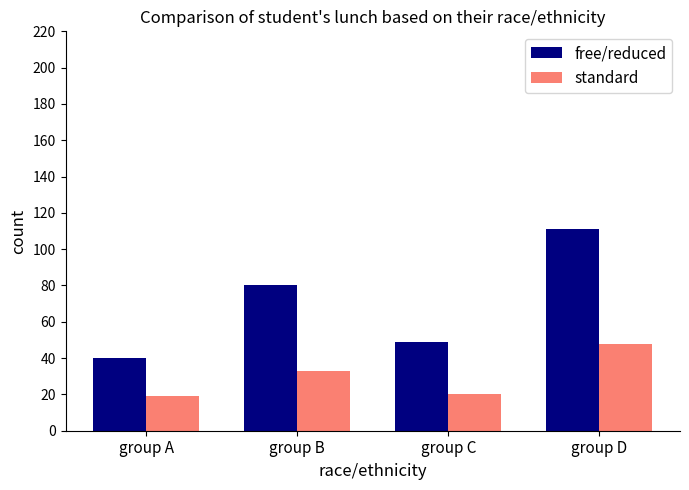

What is the value of the standard bar at the 2nd from the left?

33